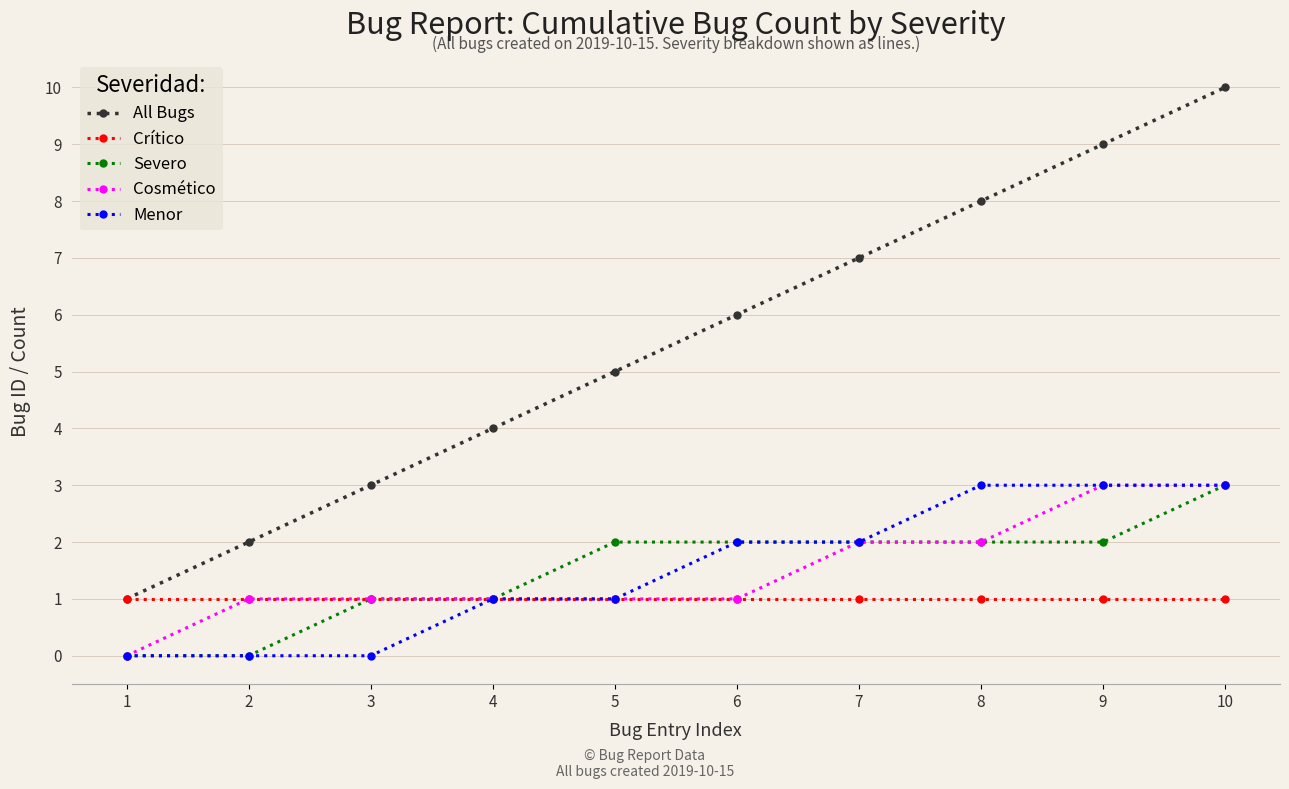

How many lines are shown in the chart?

5